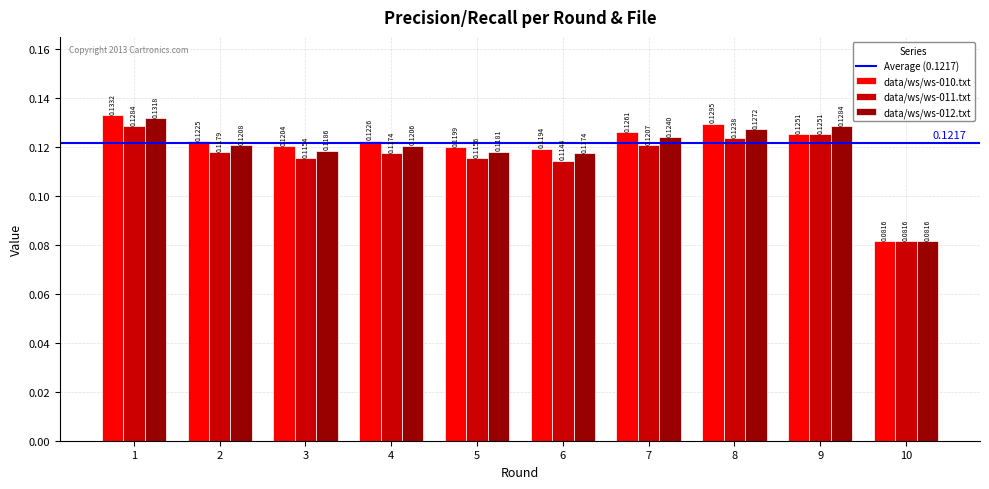

List the series in order of their peak value, lowest first.

data/ws/ws-011.txt, data/ws/ws-012.txt, data/ws/ws-010.txt